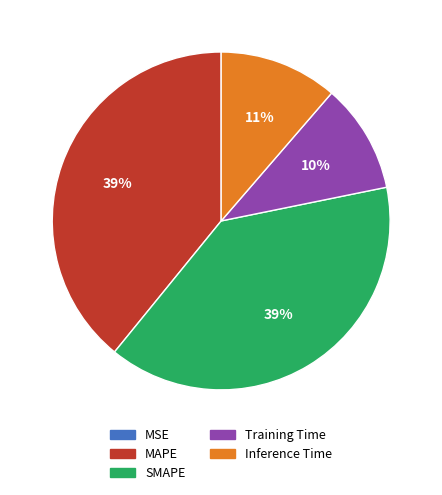

To the nearest percent, what is the average slice percentage?

20%